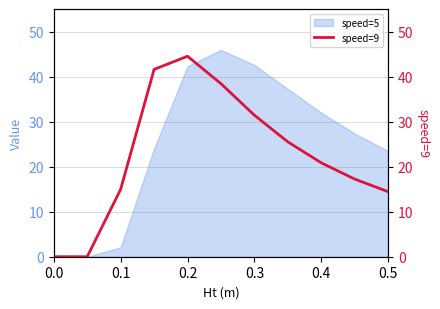

How many values are above zero?

10